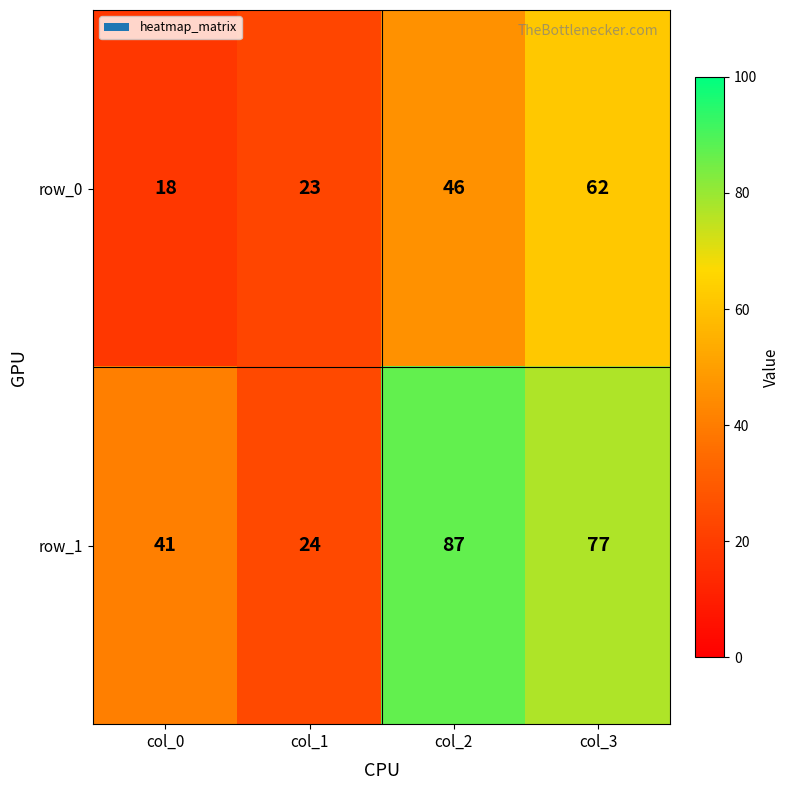

How many data points does each series have?

4